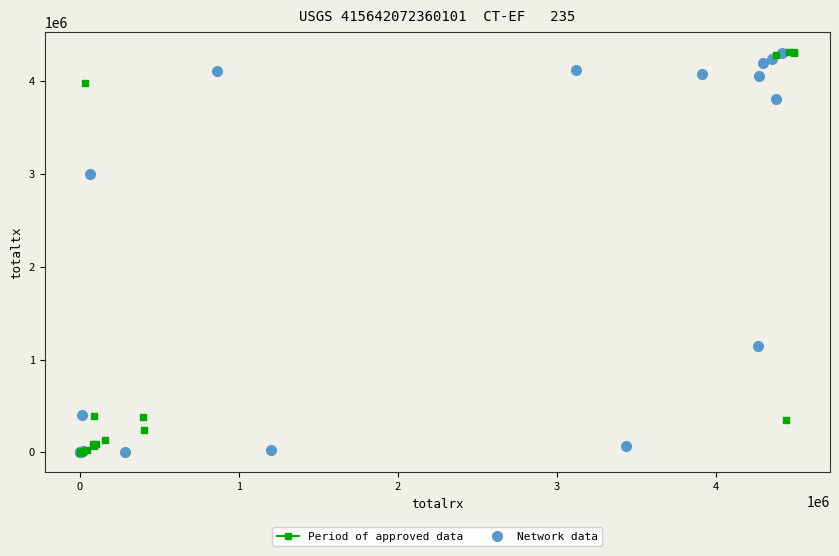

What are all the series names shown in the legend?

Period of approved data, Network data